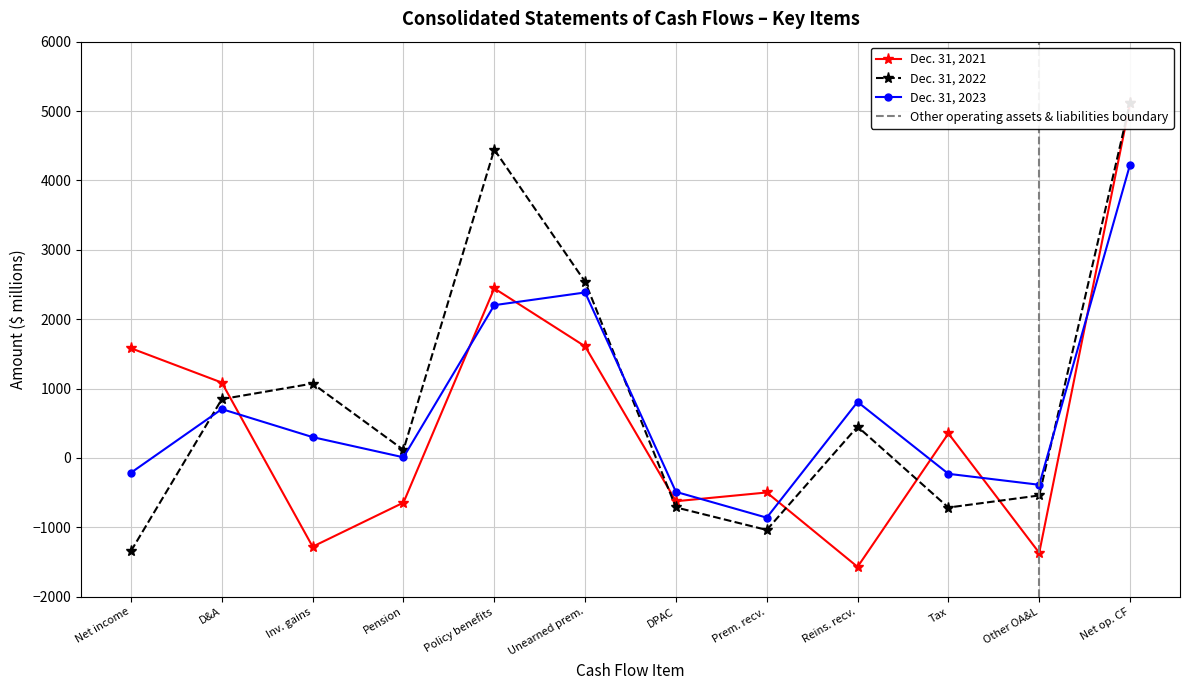

How many values in the Dec. 31, 2021 series exceed 353?

5